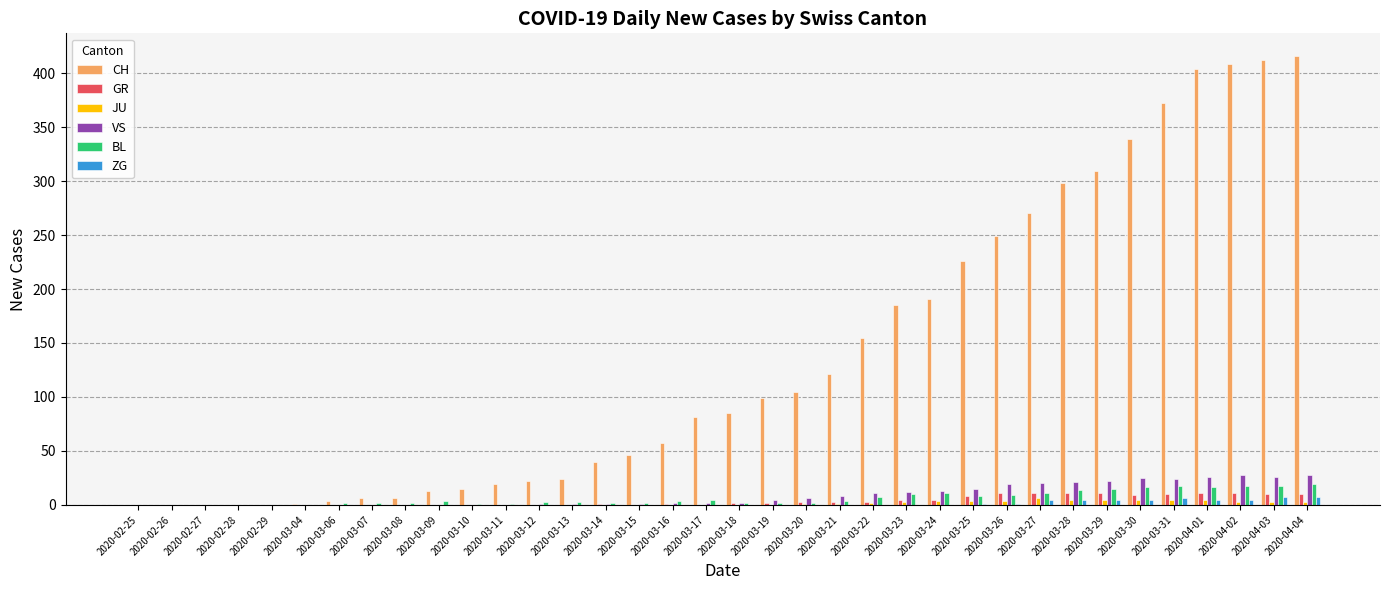

What is the sum of all CH values?

4978